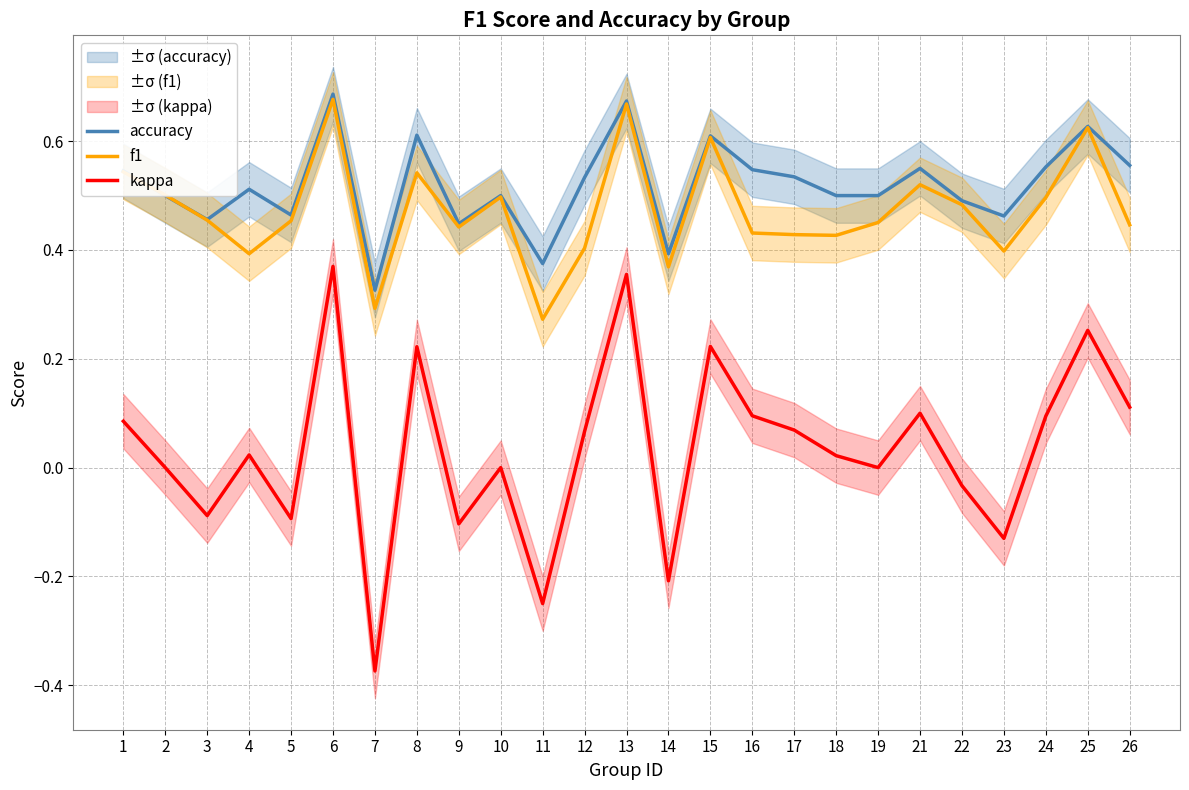

What is the difference between the second highest and second lowest values in the accuracy series?

0.3